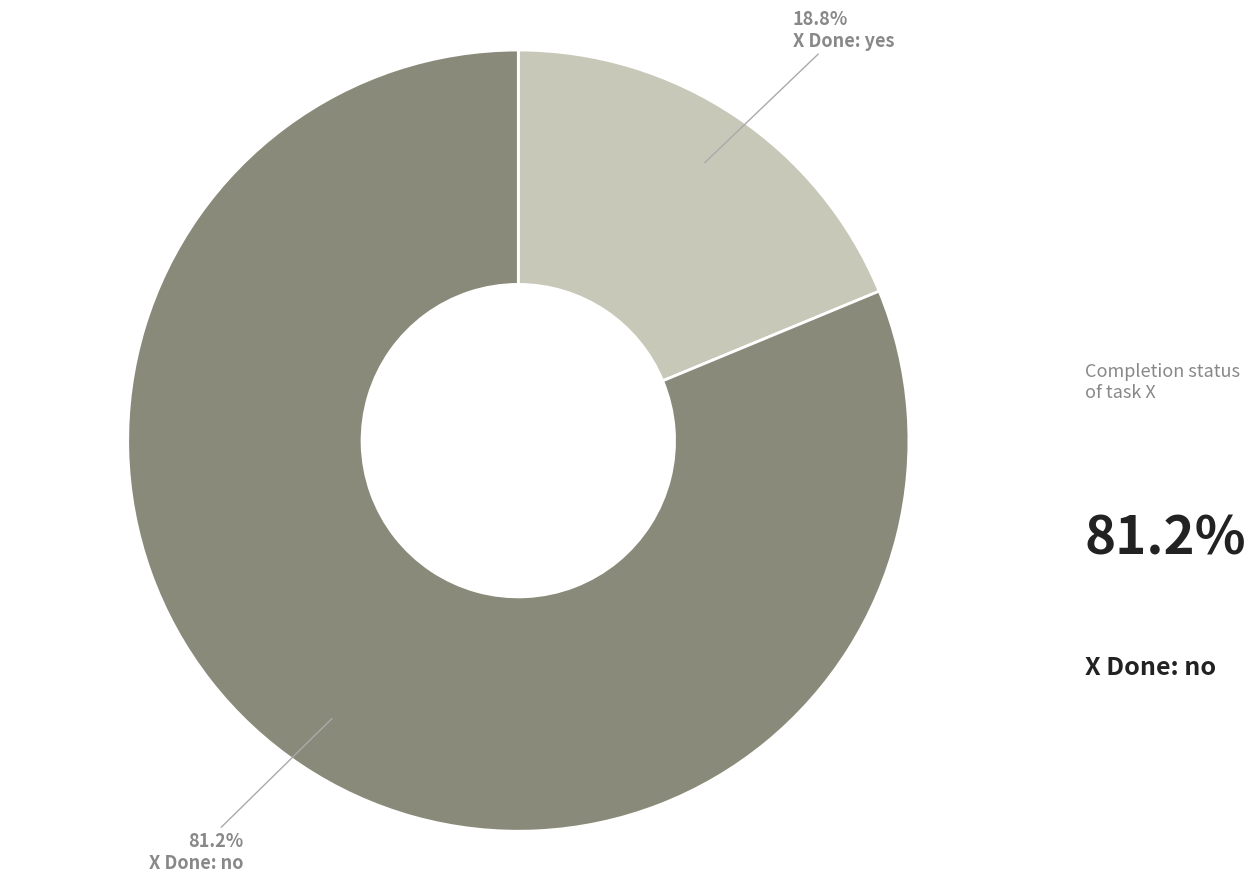

To the nearest percent, what is the average slice percentage?

50%